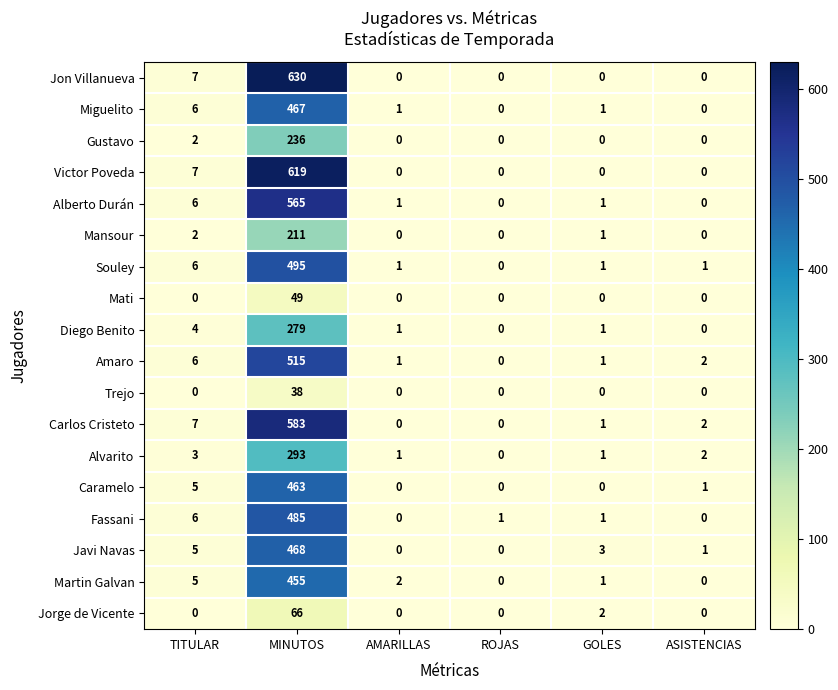

What is the difference between the highest and lowest values at MINUTOS?

592